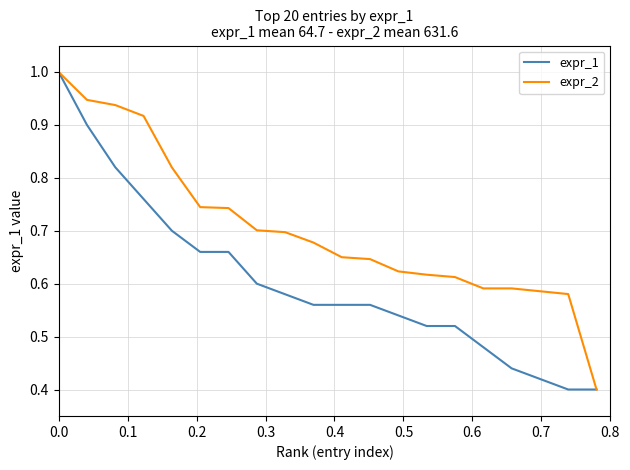

What is the maximum value for expr_2?

1.0